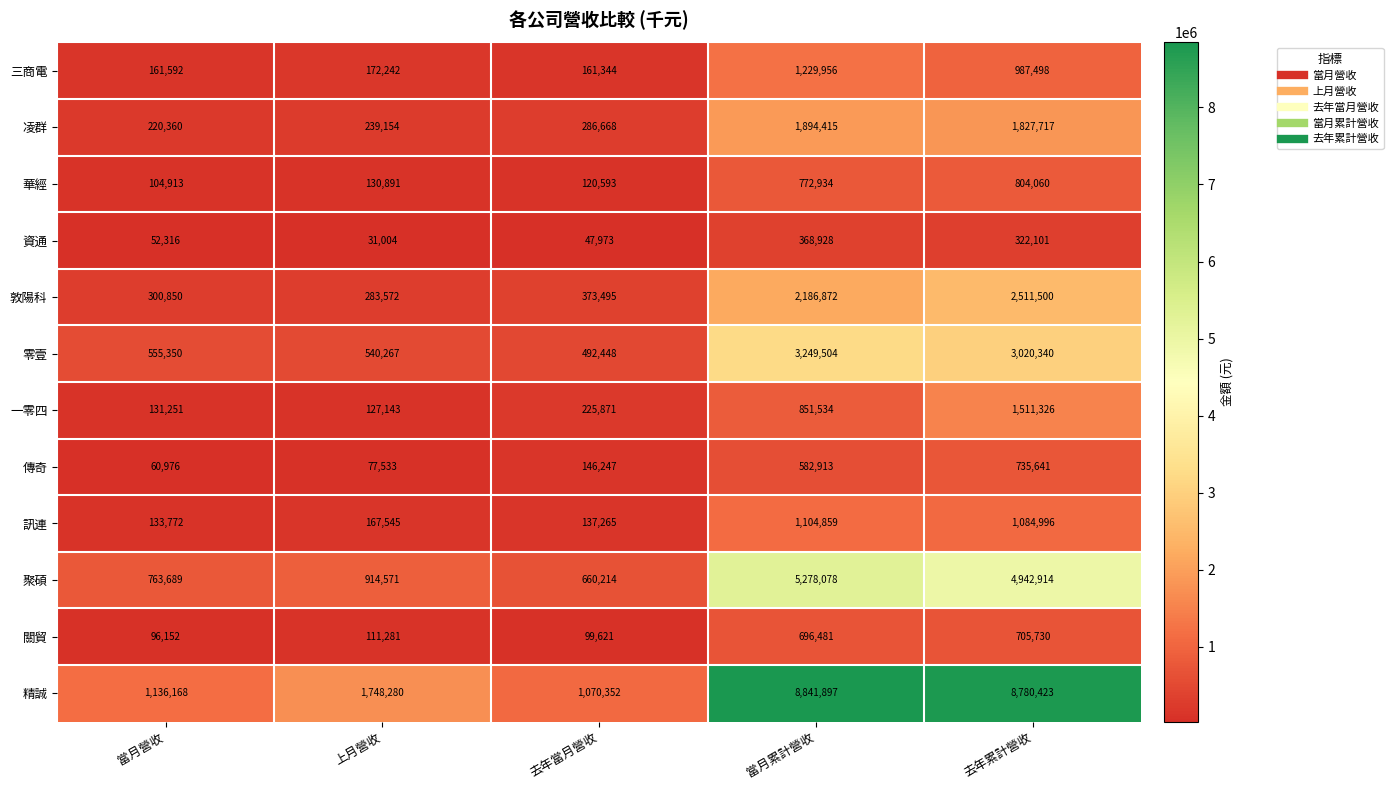

Which series has the largest range (max minus min)?

精誠